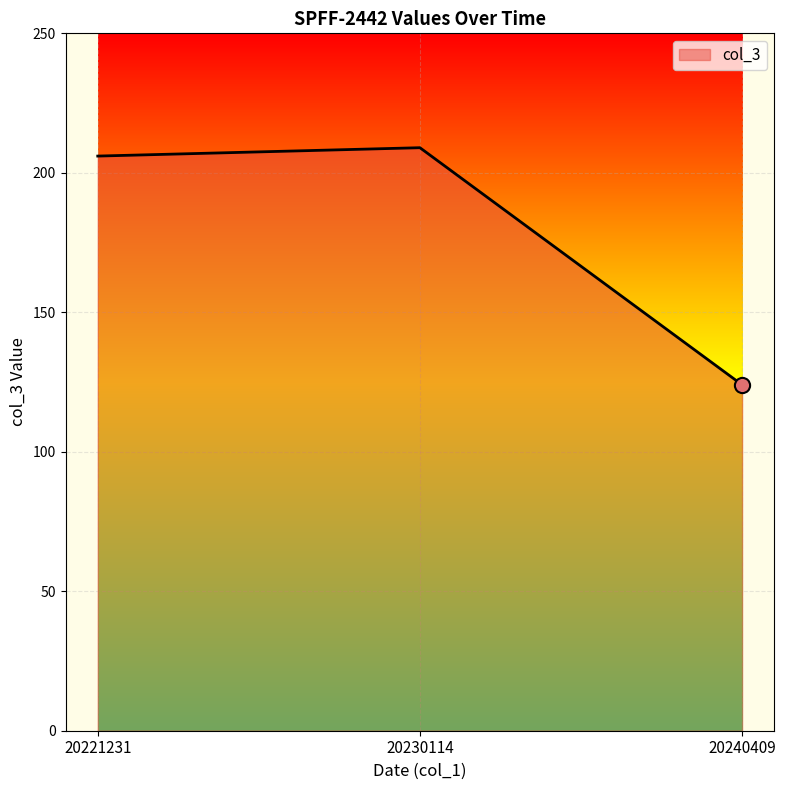

Approximately how many times larger is the value at 20240409 compared to 20221231?

0.6